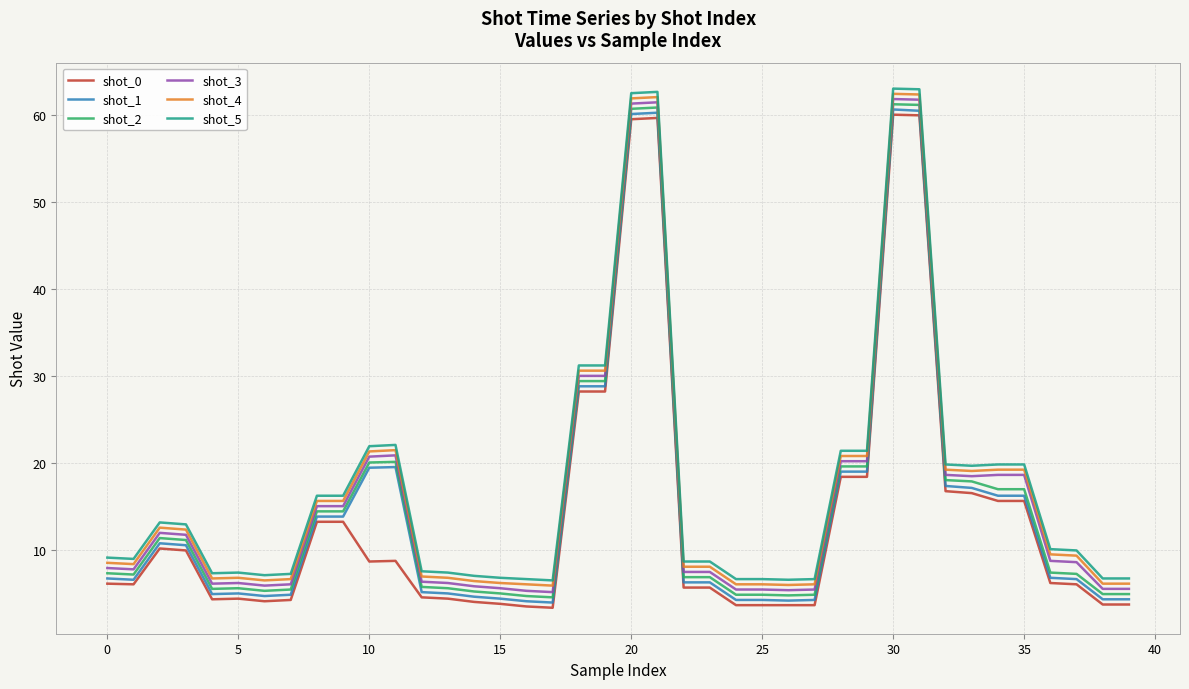

List the series in order of their overall mean, lowest first.

shot_0, shot_1, shot_2, shot_3, shot_4, shot_5